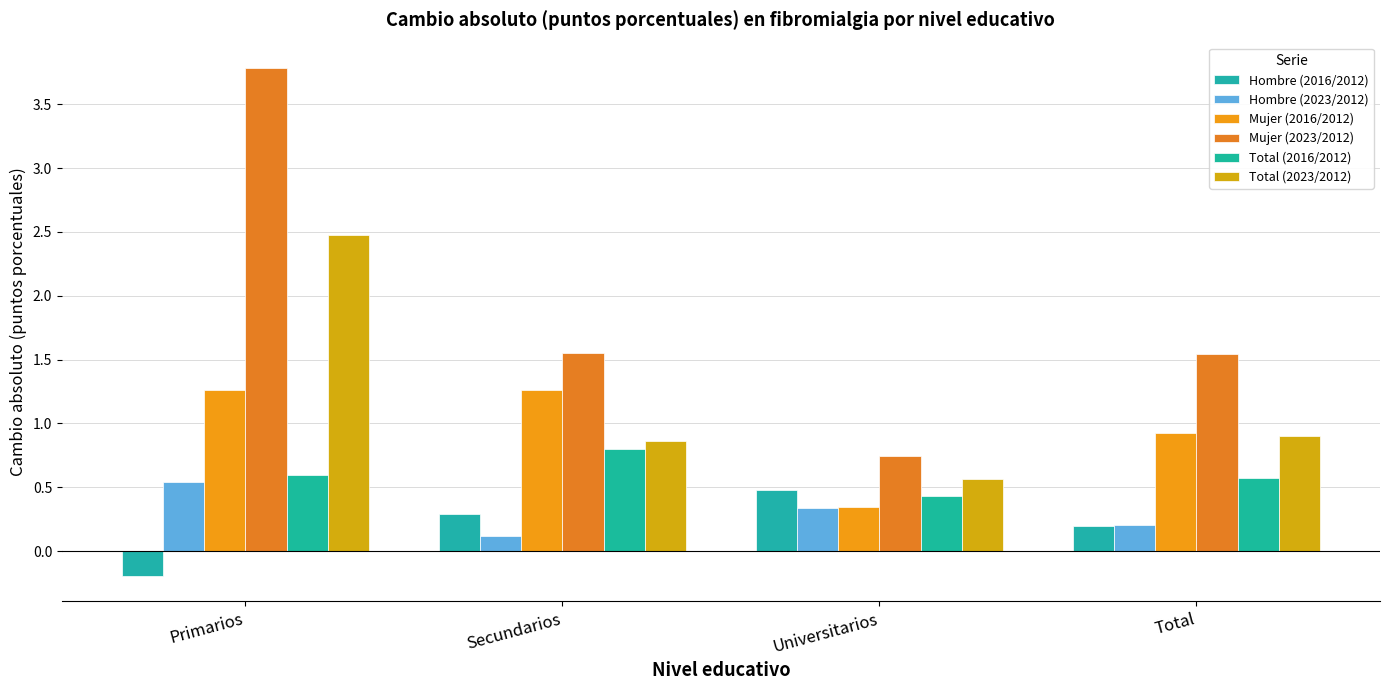

Rank the series by their maximum value, from lowest to highest.

Hombre (2016/2012), Hombre (2023/2012), Total (2016/2012), Mujer (2016/2012), Total (2023/2012), Mujer (2023/2012)